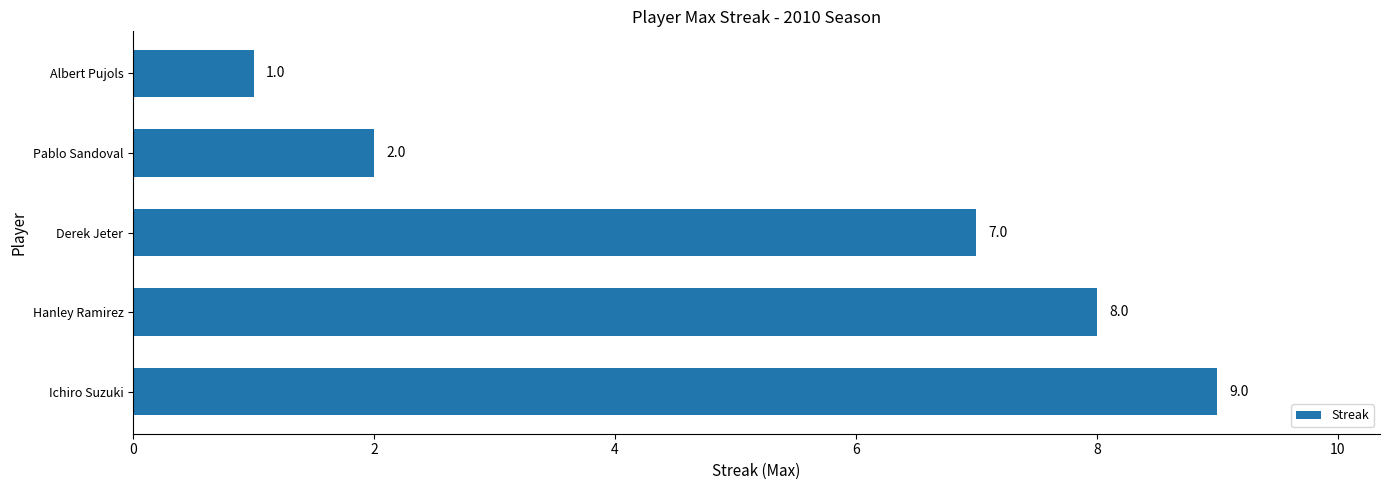

Reading top to bottom, transcribe all the data shown in this chart.

1	2	7	8	9